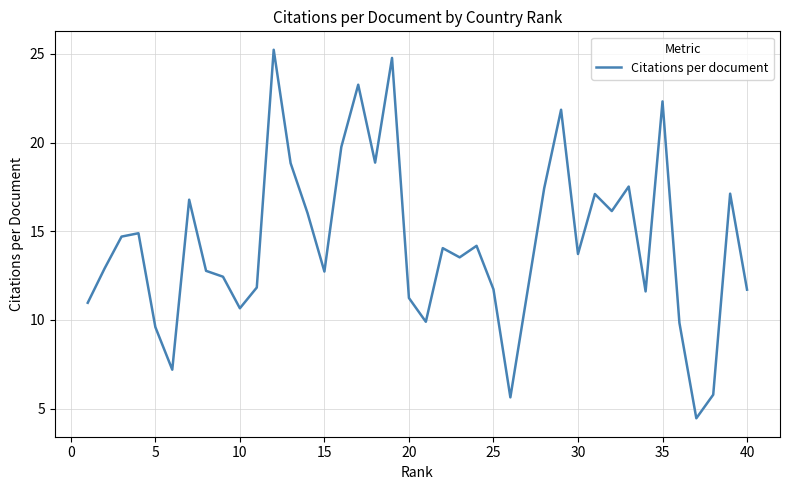

What is the smallest value displayed?

4.5